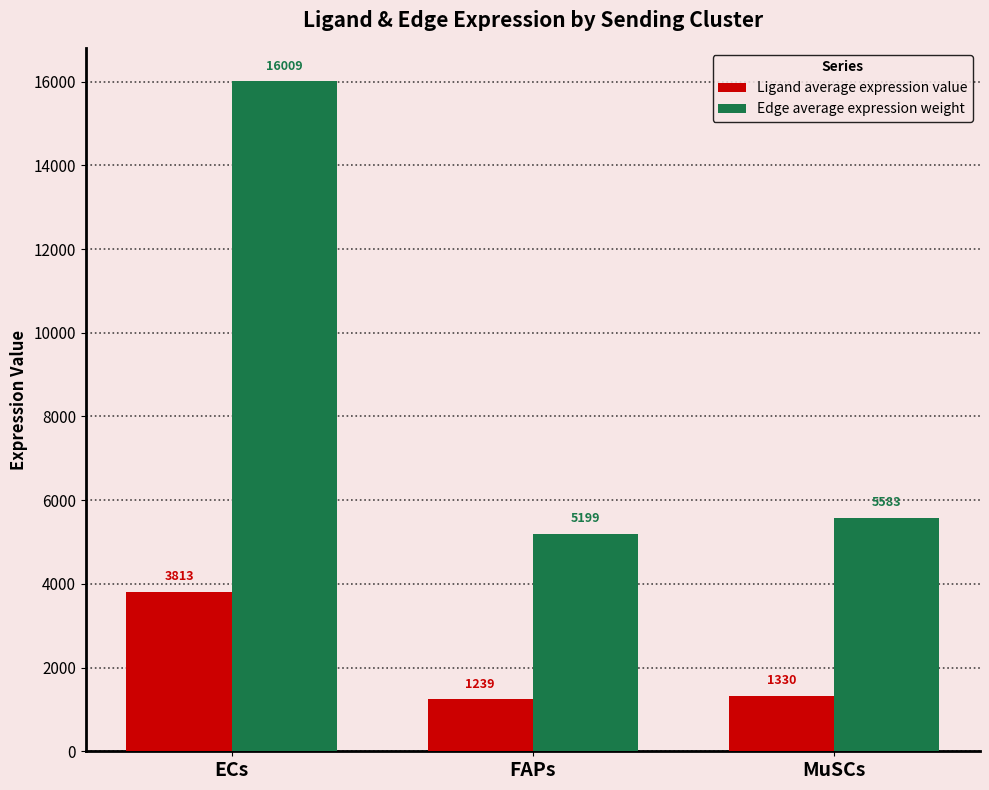

Which series changed the most between FAPs and MuSCs?

Edge average expression weight